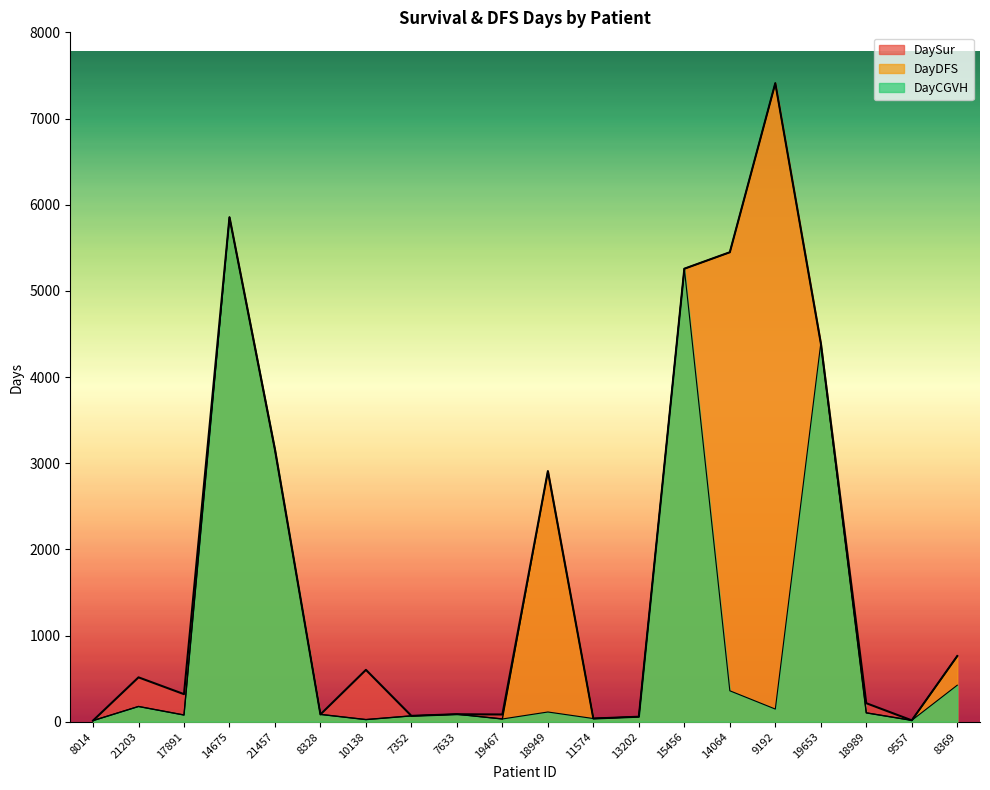

Rank the categories by DayDFS value from highest to lowest.

9192, 14675, 14064, 15456, 19653, 21457, 18949, 8369, 21203, 18989, 7633, 8328, 17891, 7352, 13202, 11574, 19467, 10138, 9557, 8014